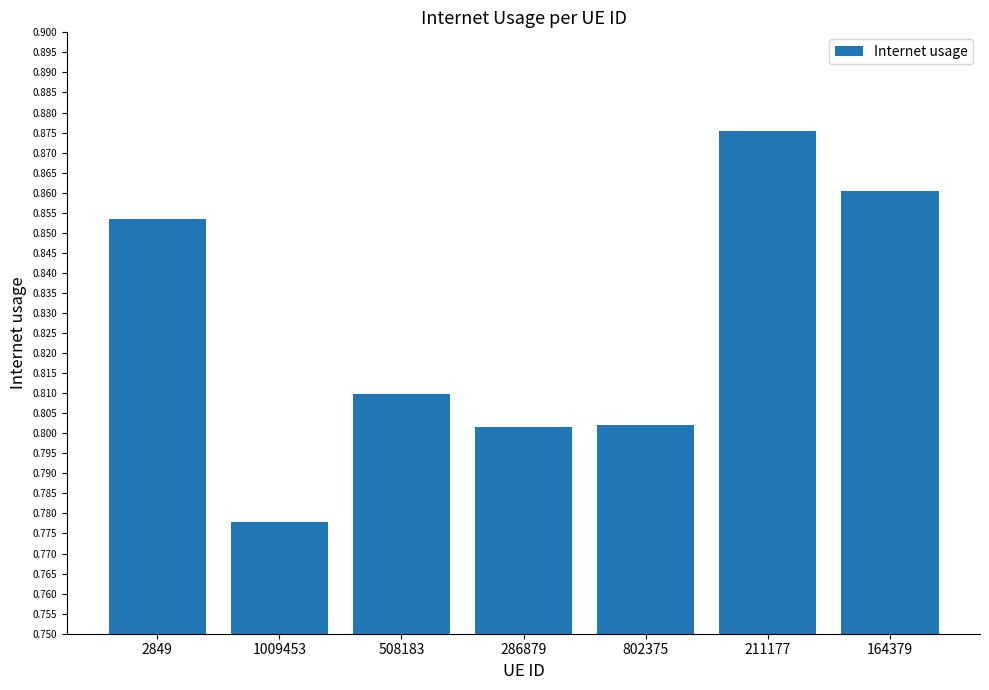

Which category has the lowest value across all series?

1009453